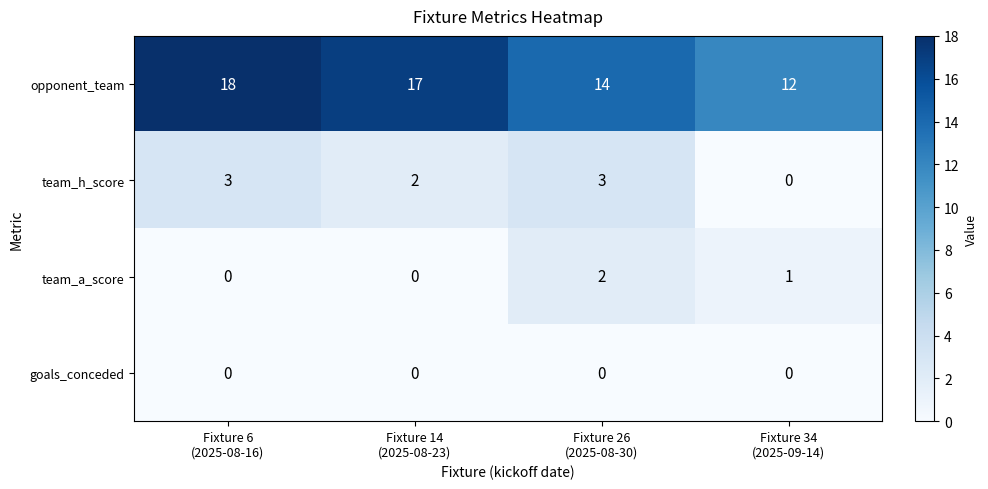

Count the number of categories in the chart.

4